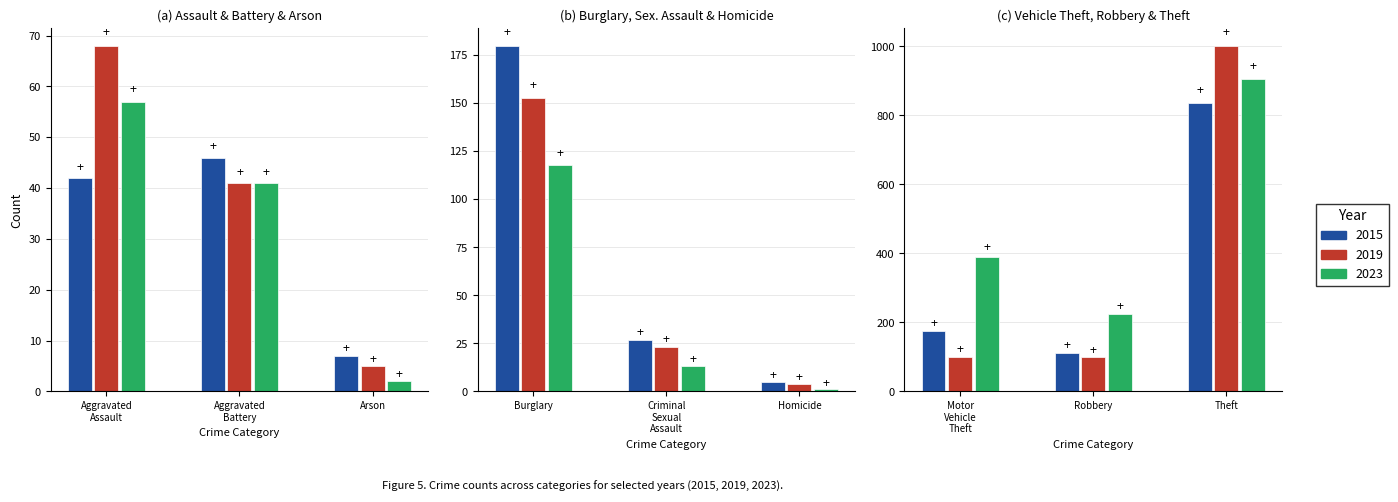

Reading left to right, transcribe all the data shown in this chart.

2015: 42	46	7	180	27	5	174	112	836
2019: 68	41	5	153	23	4	101	99	1002
2023: 57	41	2	118	13	1	390	223	905